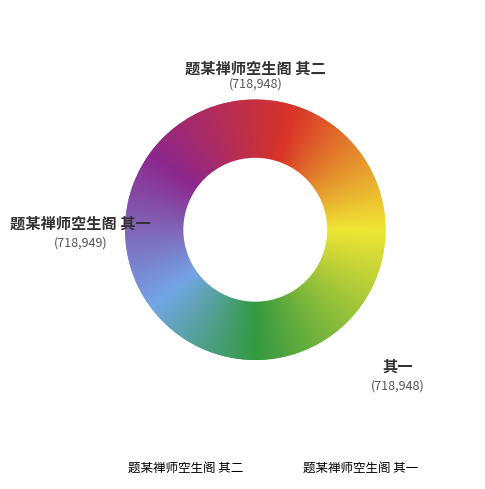

Is it true that 题某禅师空生阁 其一 is 50% of the pie?

True